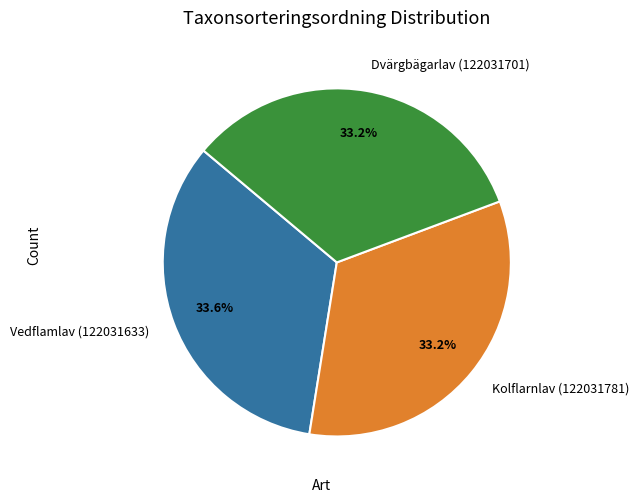

Does Kolflarnlav (122031781) account for over 50% of the chart?

No